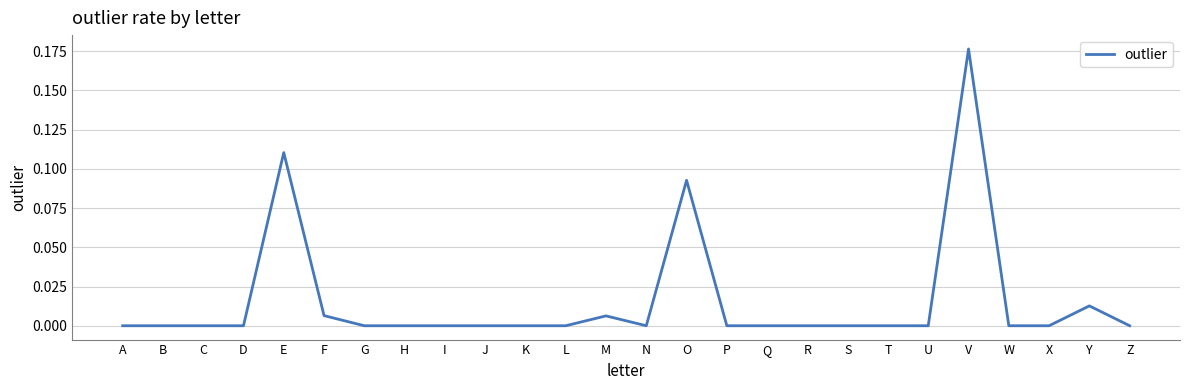

At which category does the chart reach its peak across all series?

V